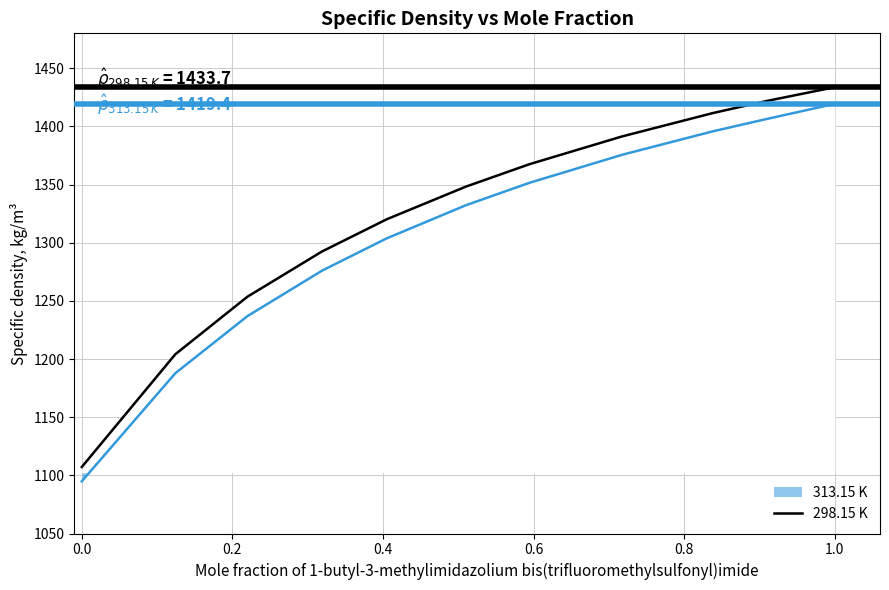

How many lines are shown in the chart?

1